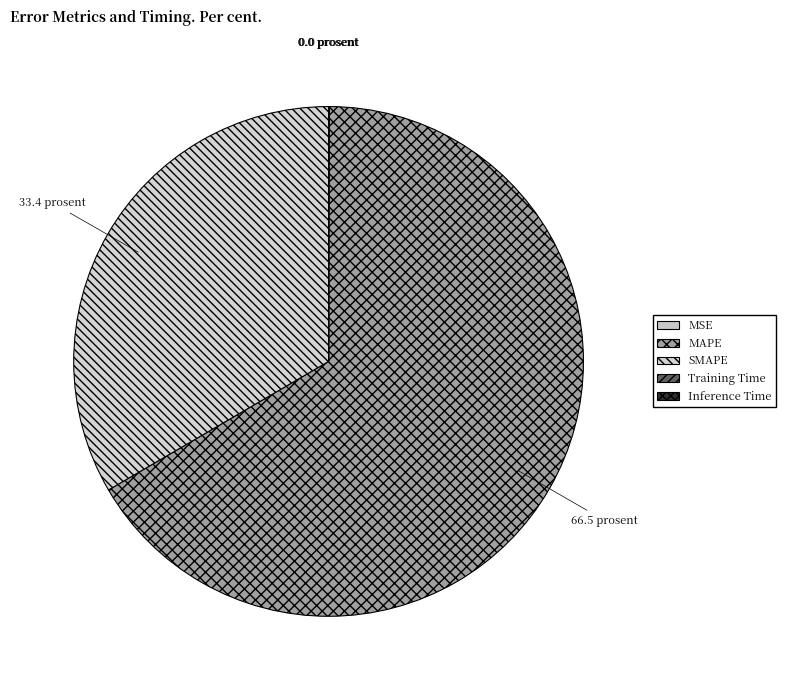

Rank the categories by value from lowest to highest.

Inference Time, Training Time, MSE, SMAPE, MAPE